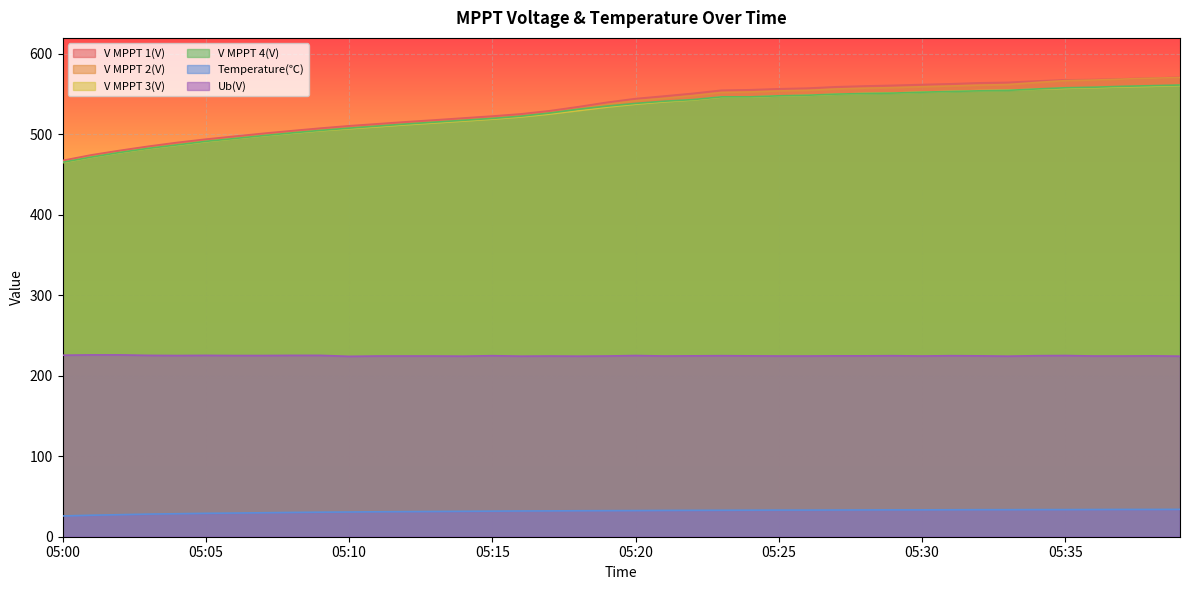

At which label is Temperature(℃) closest to 29?

05:05